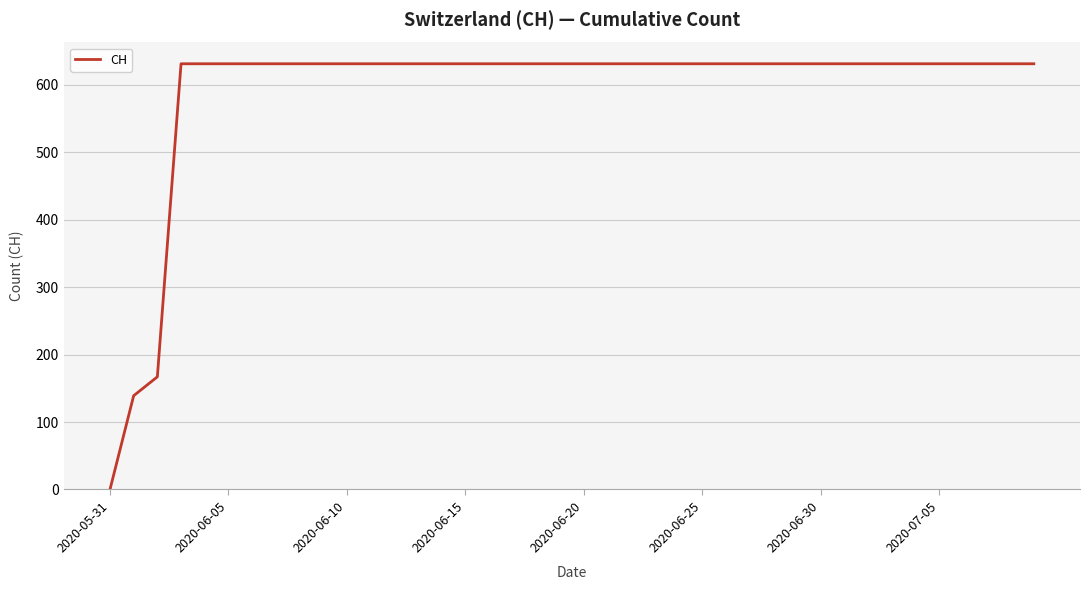

What is the greatest value displayed?

631